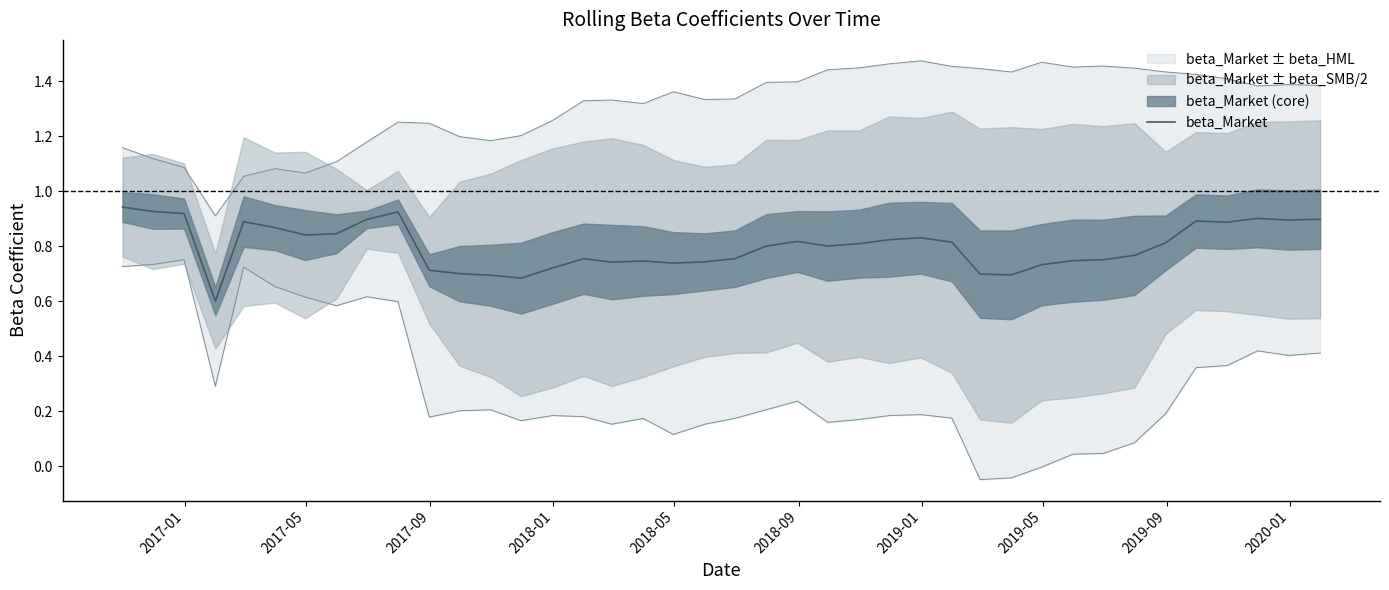

How many interior local peaks (higher than both neighbors) does the data have?

8